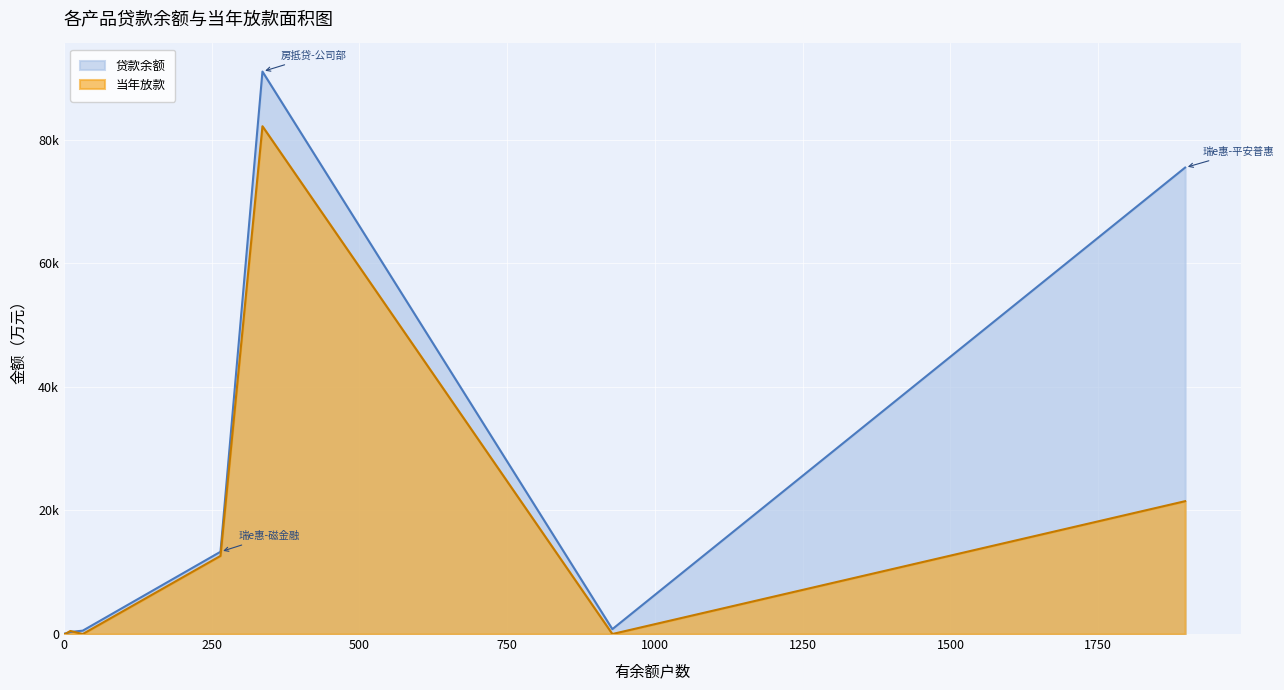

What is the difference between the maximum and minimum values in the 当年放款 series?

82173.0